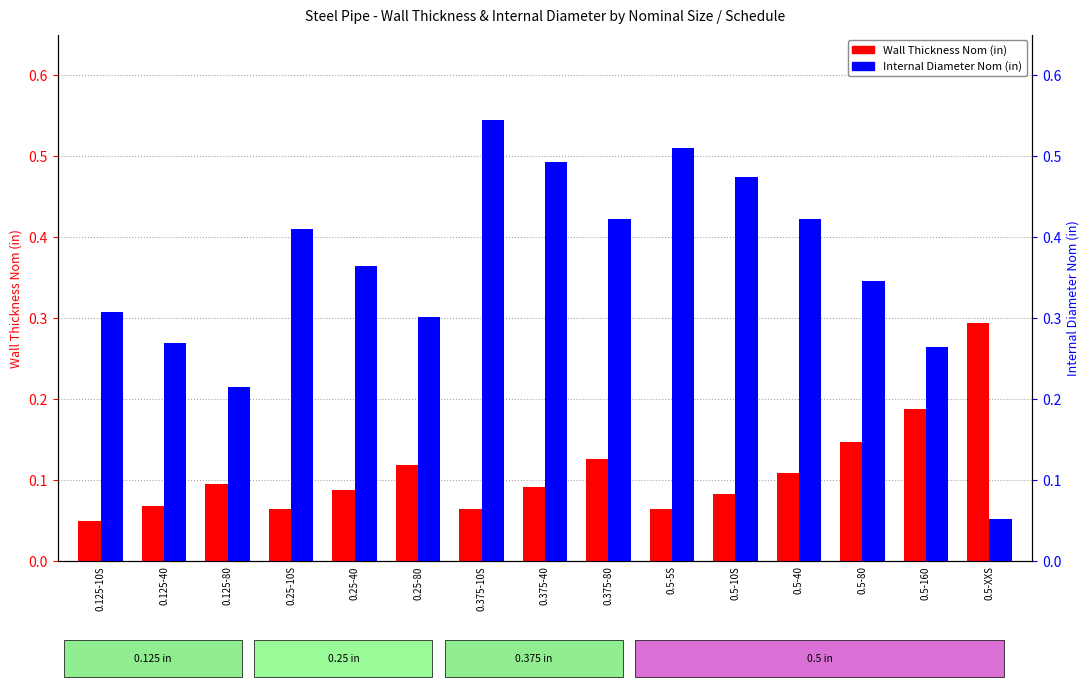

Reading left to right, transcribe all the data shown in this chart.

Wall Thickness Nom (in): 0.0	0.1	0.1	0.1	0.1	0.1	0.1	0.1	0.1	0.1	0.1	0.1	0.1	0.2	0.3
Internal Diameter Nom (in): 0.3	0.3	0.2	0.4	0.4	0.3	0.5	0.5	0.4	0.5	0.5	0.4	0.3	0.3	0.1